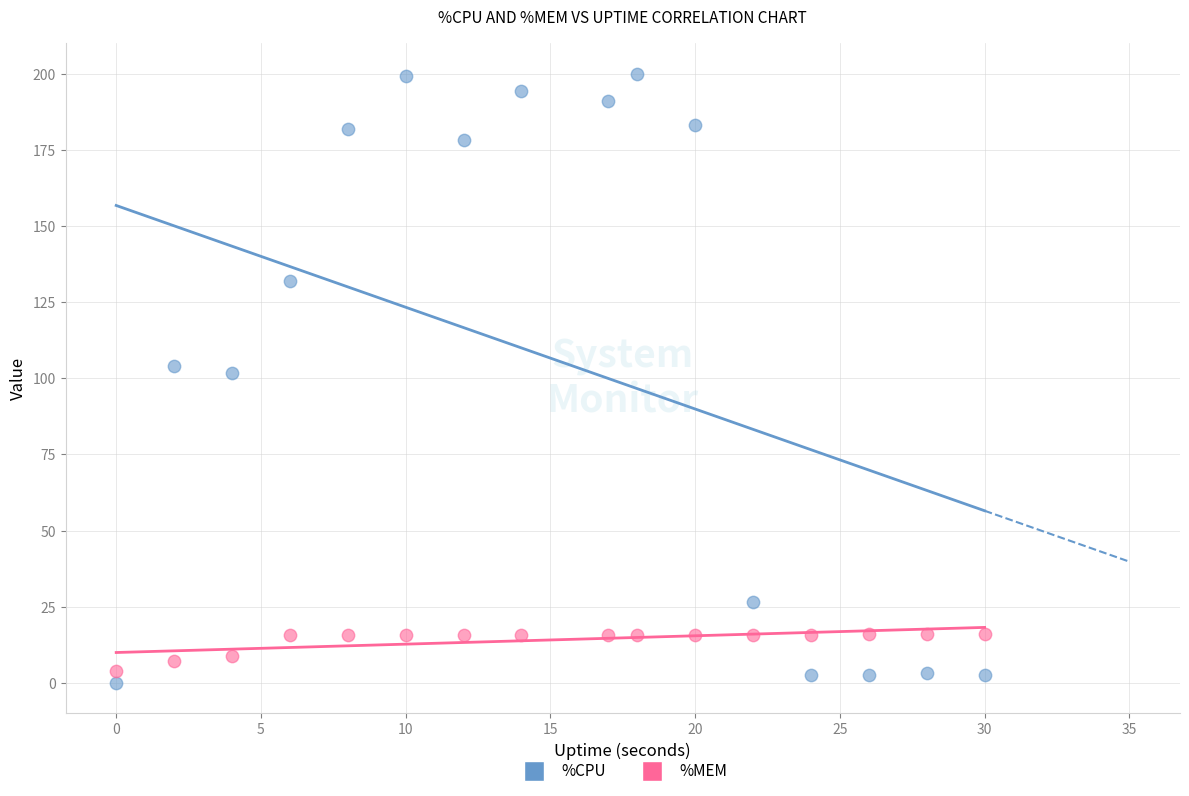

Which series reaches the minimum Y coordinate?

%CPU